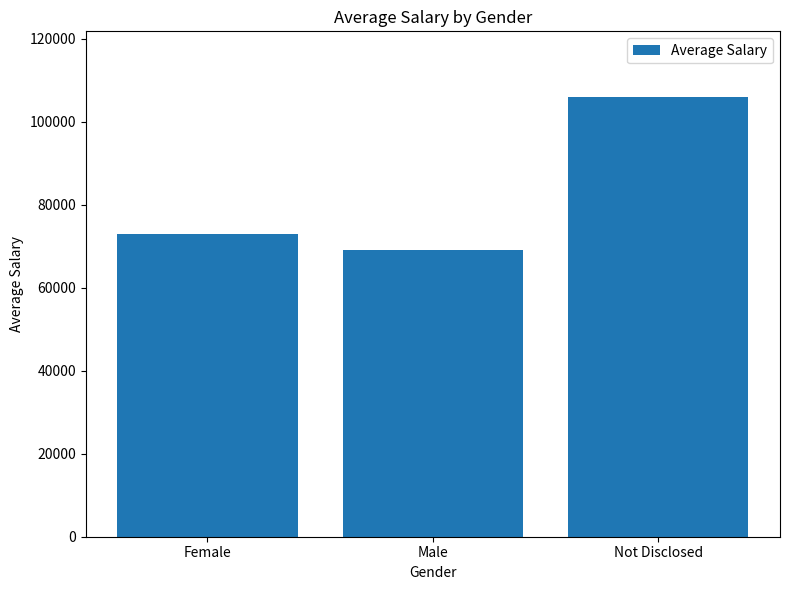

What is the label of the 1st bar from the right?

Not Disclosed